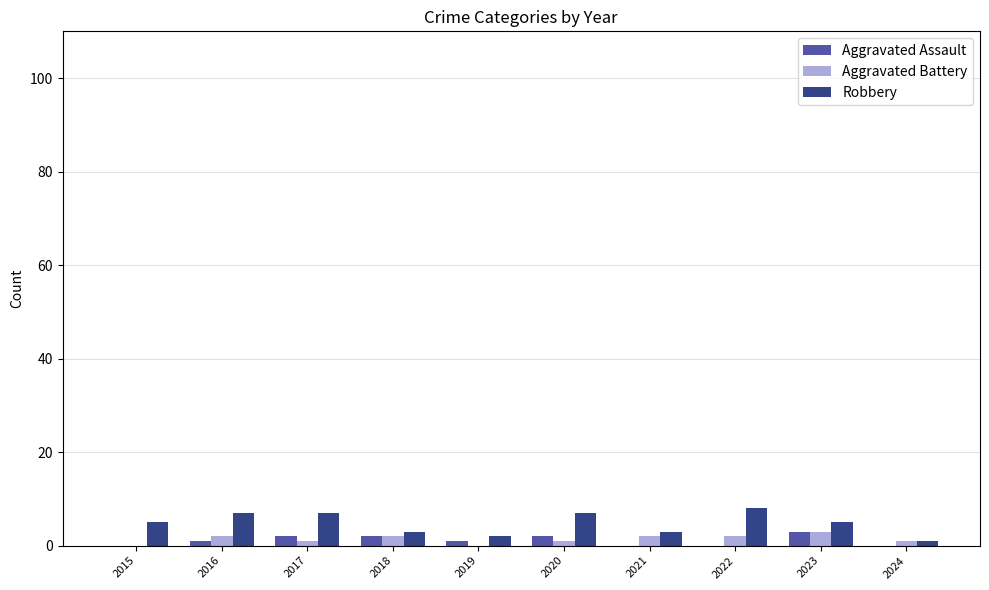

Reading left to right, transcribe all the data shown in this chart.

Aggravated Assault: 2015=0	2016=1	2017=2	2018=2	2019=1	2020=2	2021=0	2022=0	2023=3	2024=0
Aggravated Battery: 2015=0	2016=2	2017=1	2018=2	2019=0	2020=1	2021=2	2022=2	2023=3	2024=1
Robbery: 2015=5	2016=7	2017=7	2018=3	2019=2	2020=7	2021=3	2022=8	2023=5	2024=1